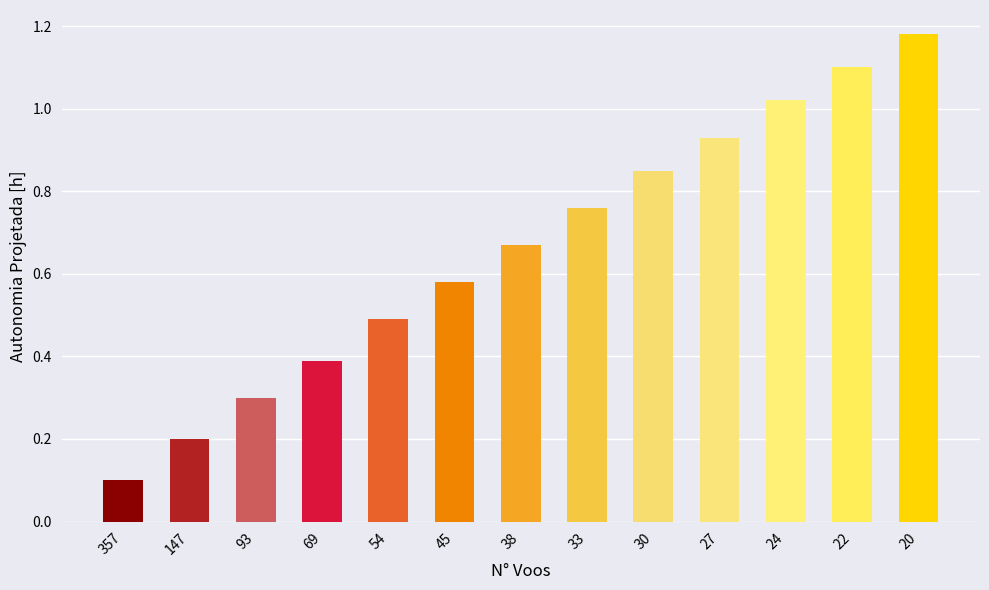

At which category does the chart reach its minimum across all series?

357